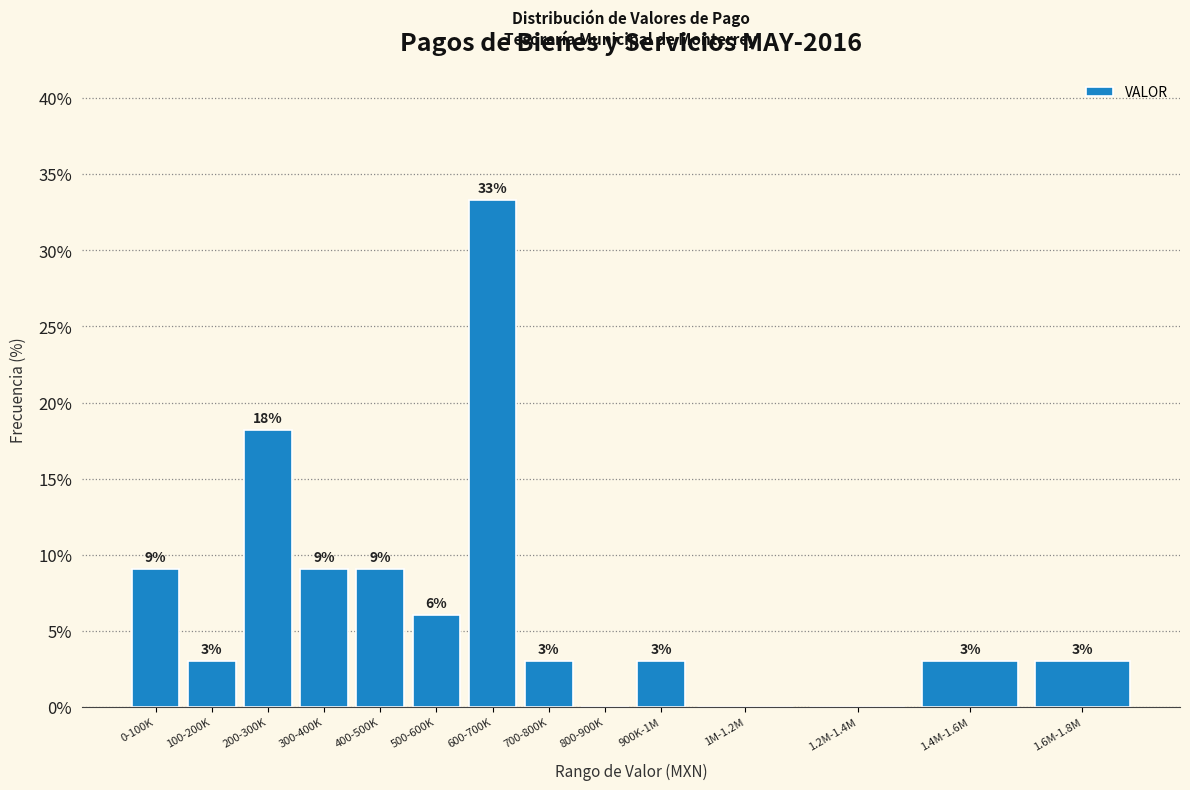

Are the bars horizontal?

No